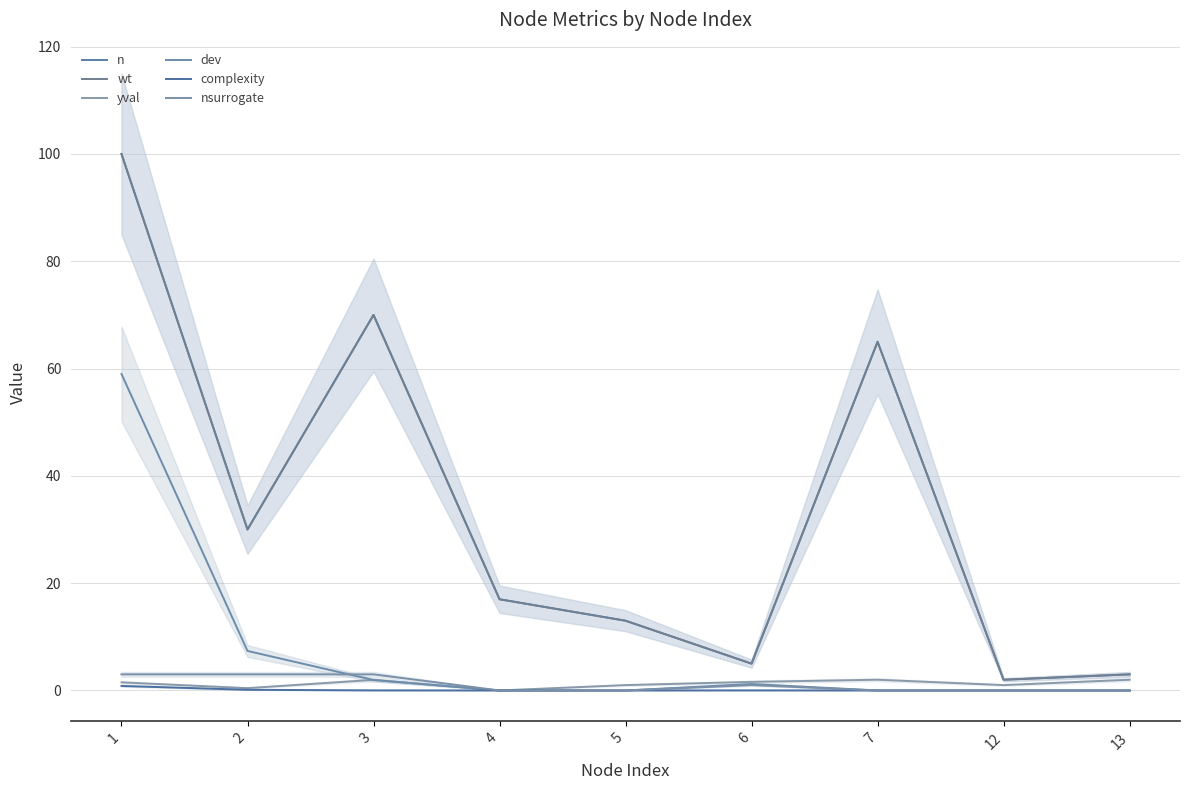

Which series has the widest spread of values?

n